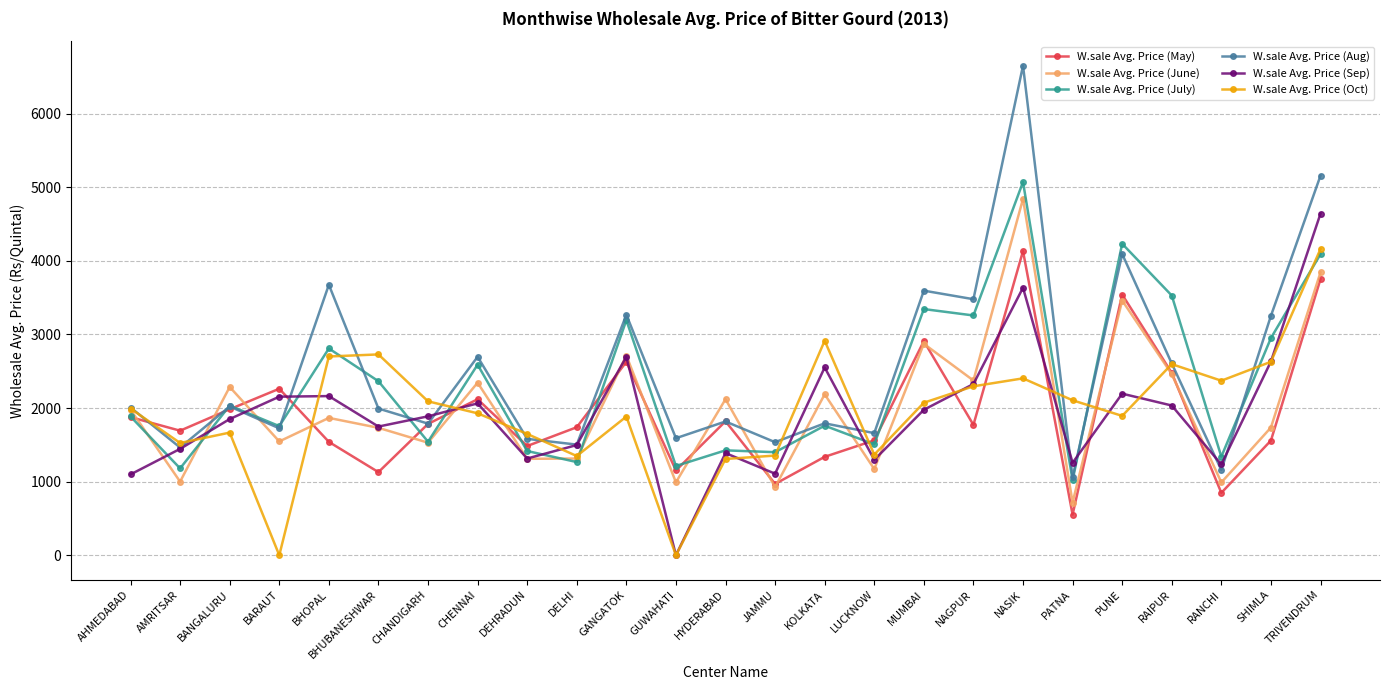

What is the value of the W.sale Avg. Price (July) point at the 6th from the left?

2364